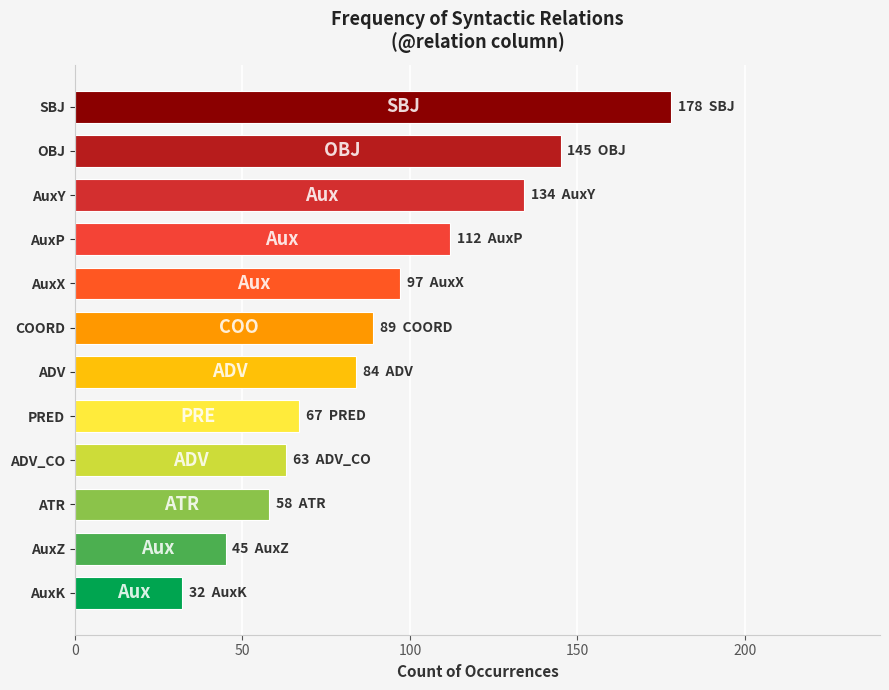

Reading bottom to top, transcribe all the data shown in this chart.

32	45	58	63	67	84	89	97	112	134	145	178